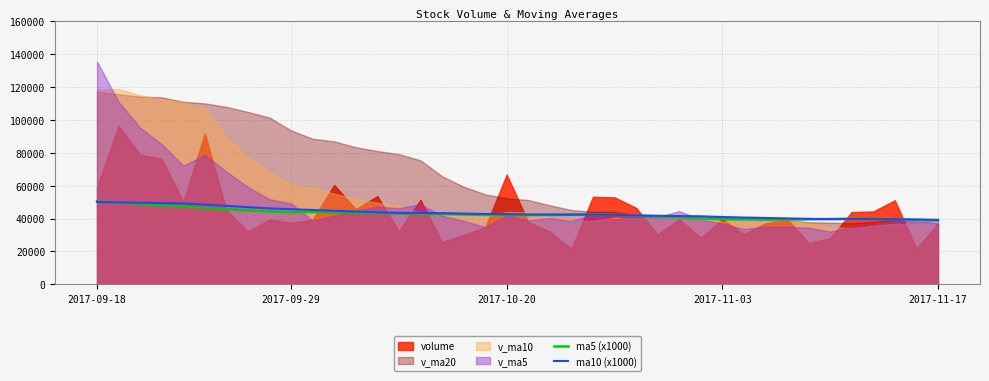

What is the minimum value for ma10 (x1000)?

39225